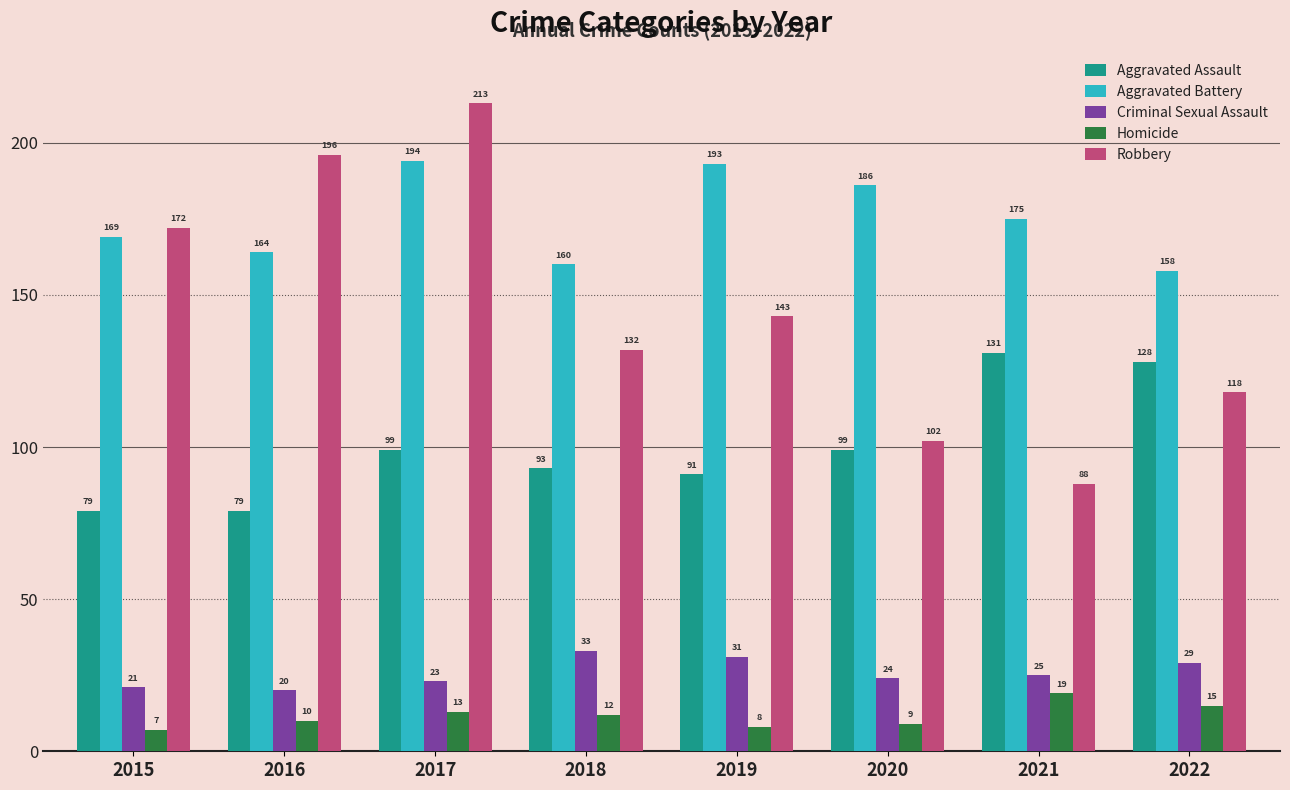

Does the chart contain any negative values?

No